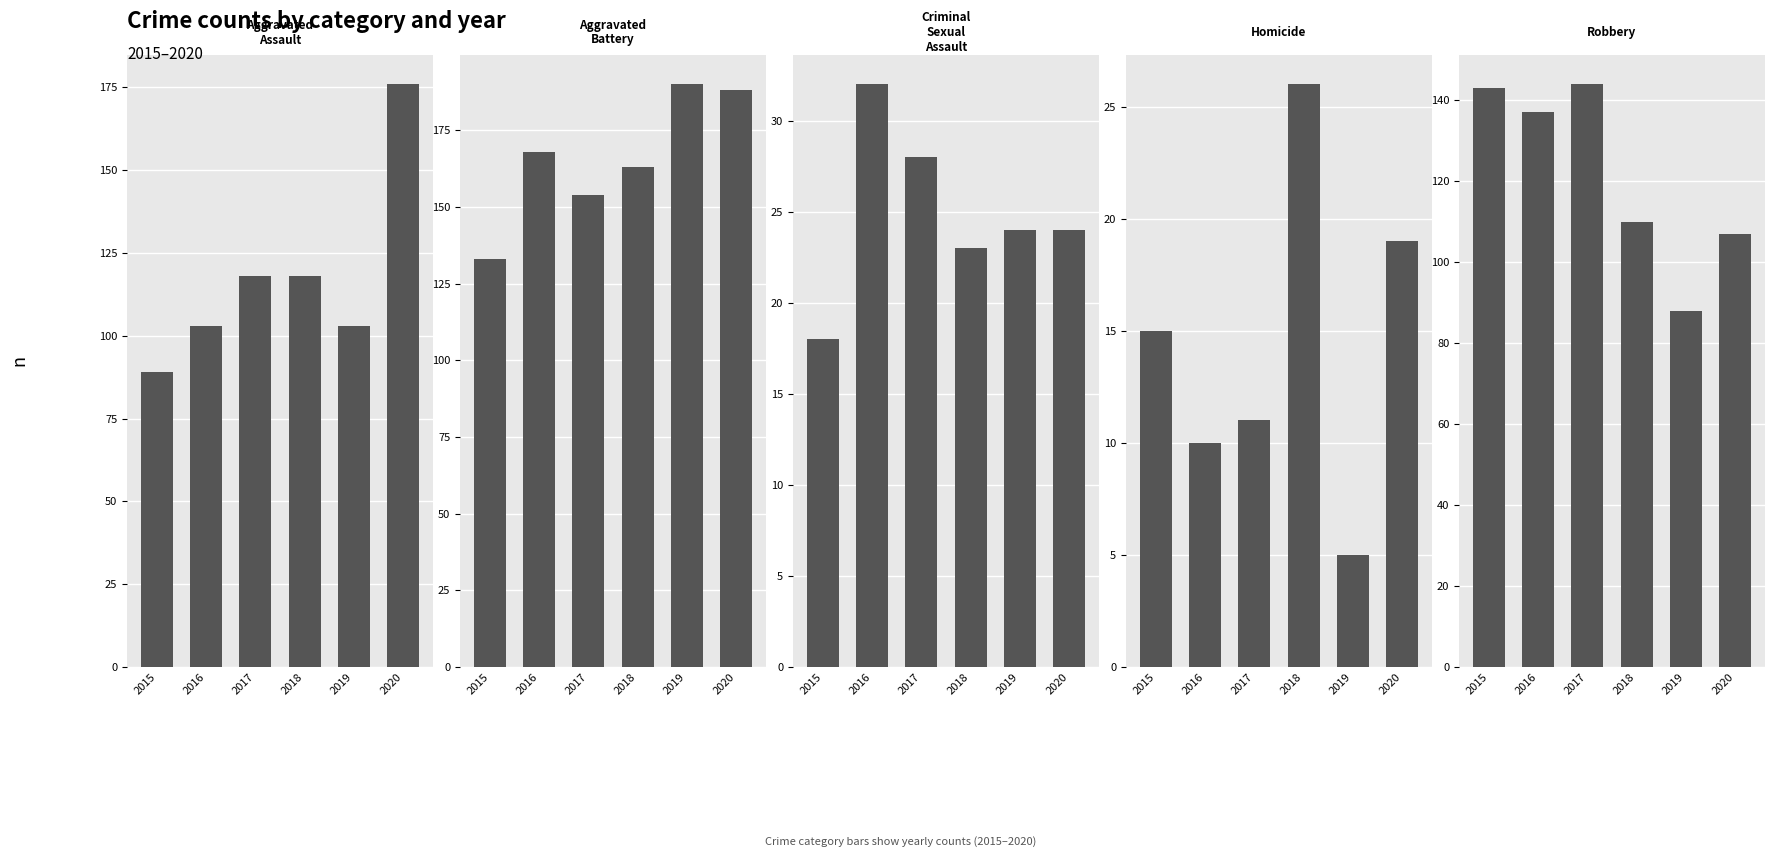

What is the average value of the Aggravated Battery series?

166